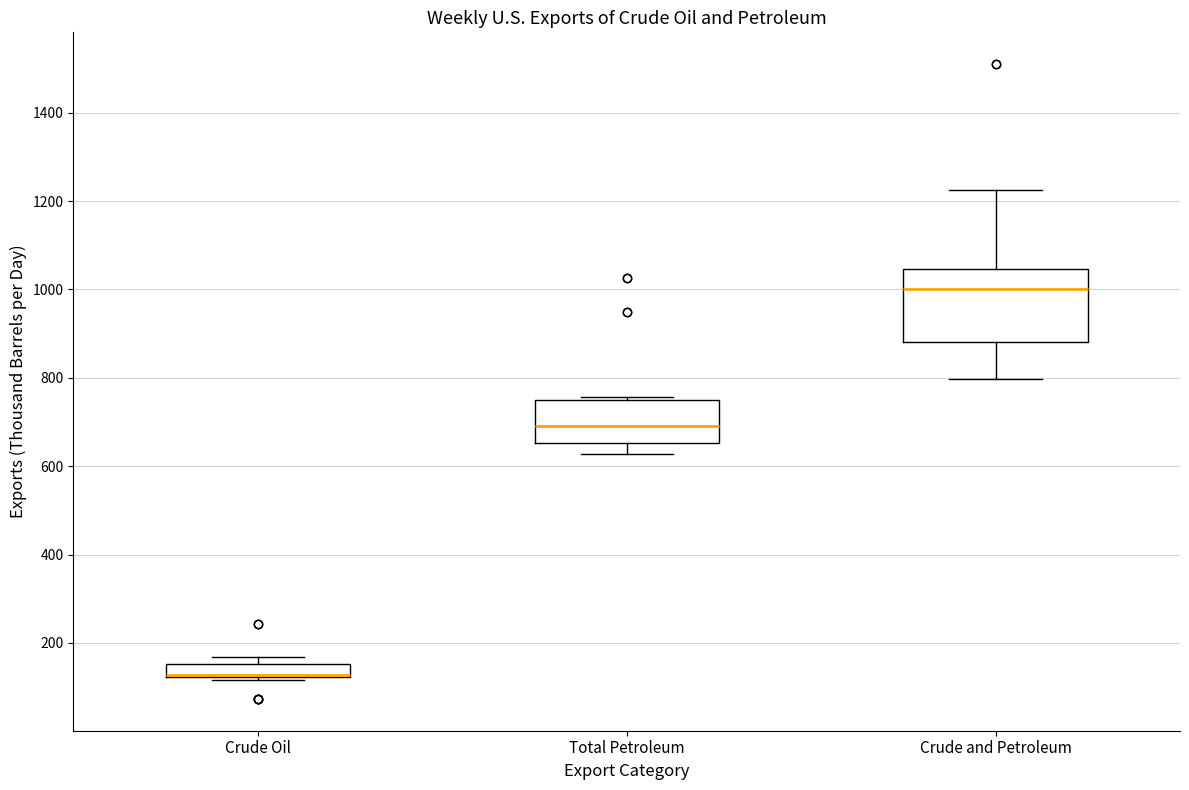

Which box is the tallest, from its lower edge to its upper edge?

Crude and Petroleum